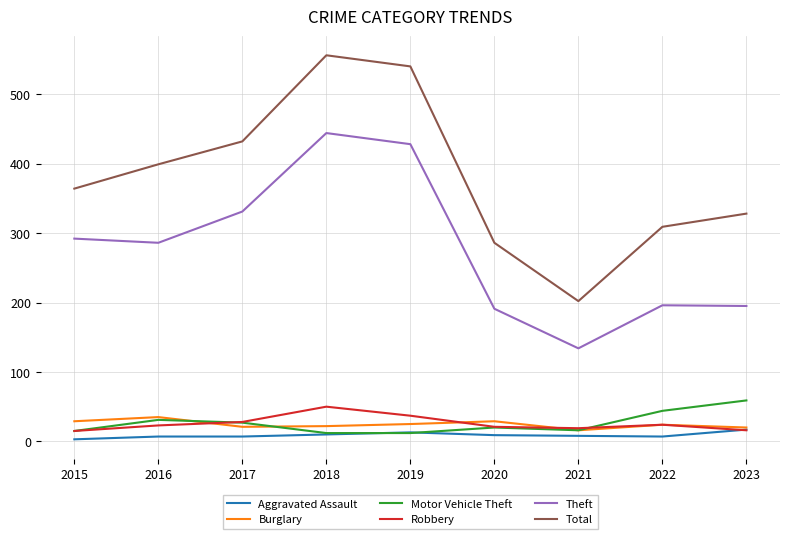

Which series changed the most between 2017 and 2021?

Total